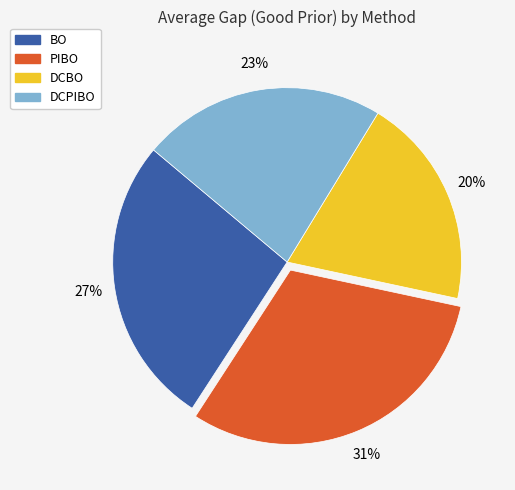

Between PIBO and DCBO, which is larger?

PIBO